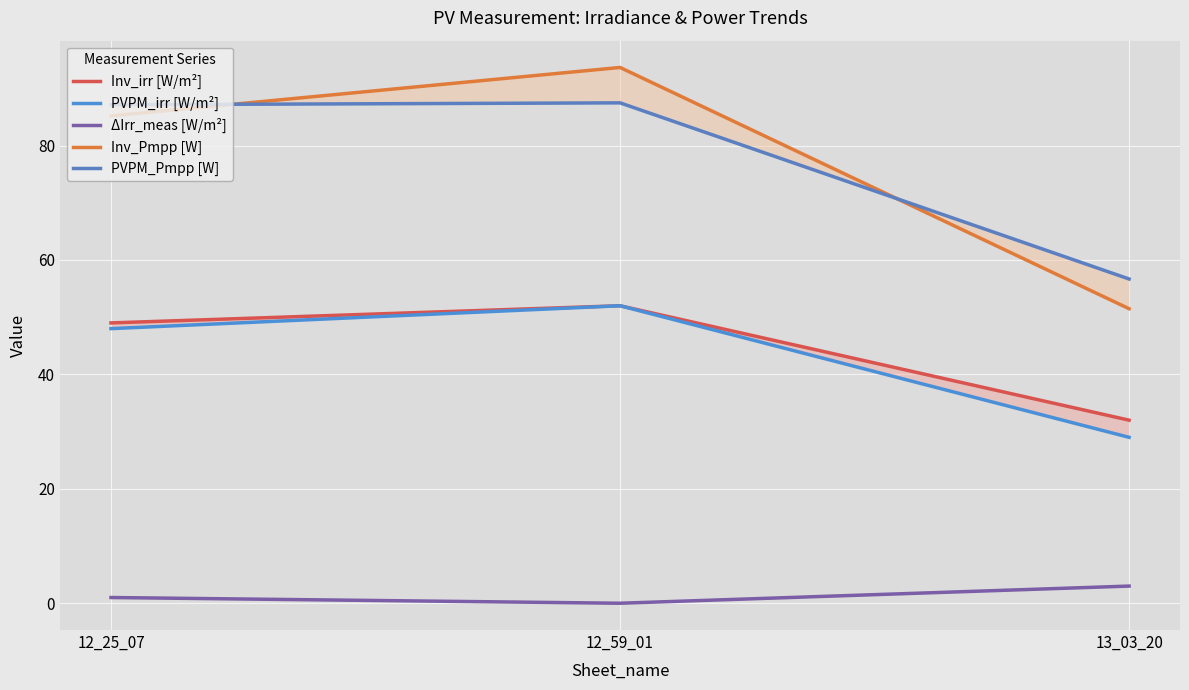

True or false: Inv_irr [W/m²] has a value of 32.0 at 13_03_20.

True